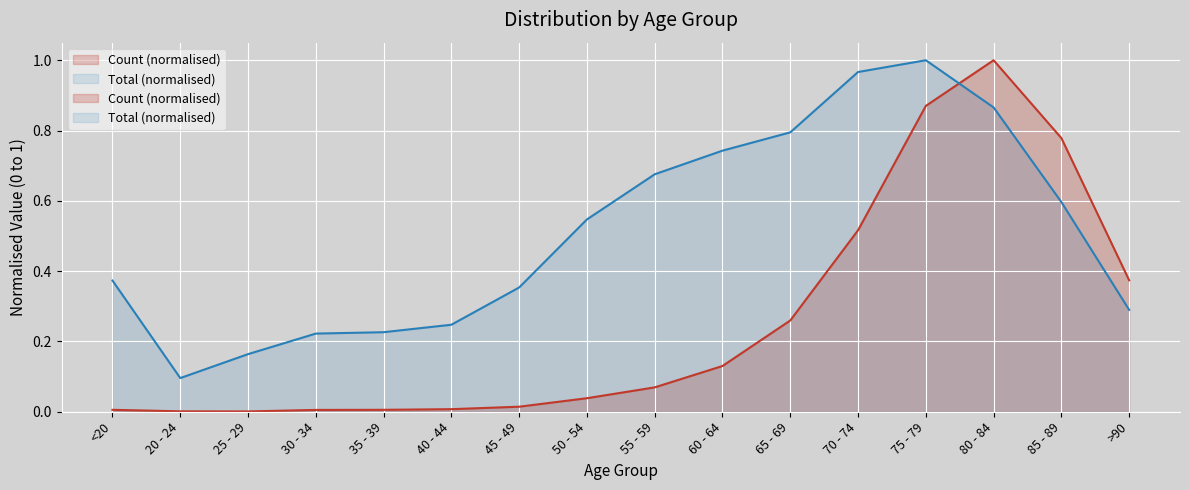

How many series are shown in this chart?

2